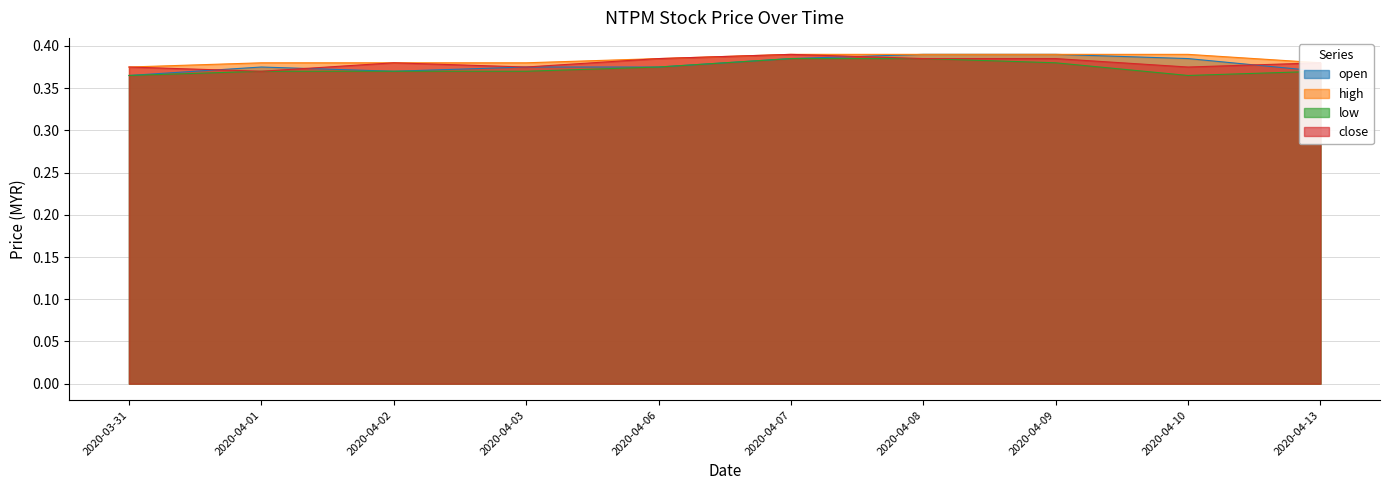

The value of close at 2020-04-07 is 0.4. True or false?

True